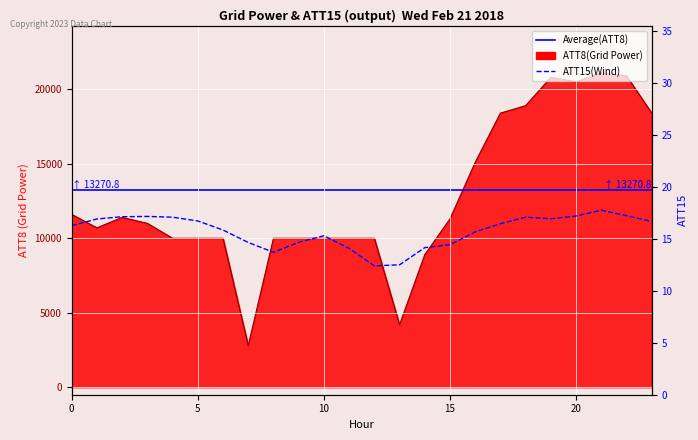

True or false: ATT8 and ATT15 intersect in this chart.

False